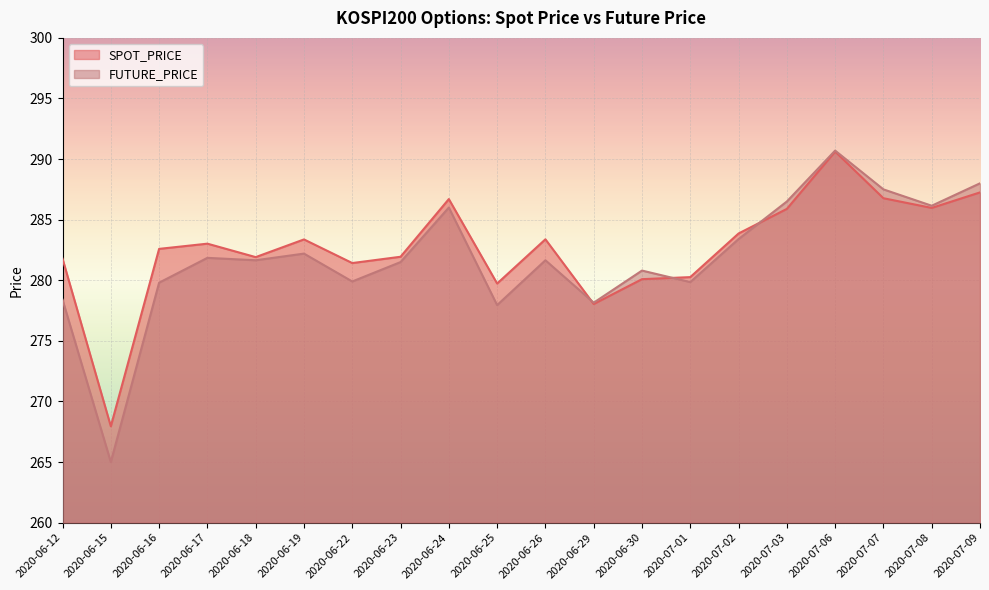

Which series has the largest range (max minus min)?

FUTURE_PRICE